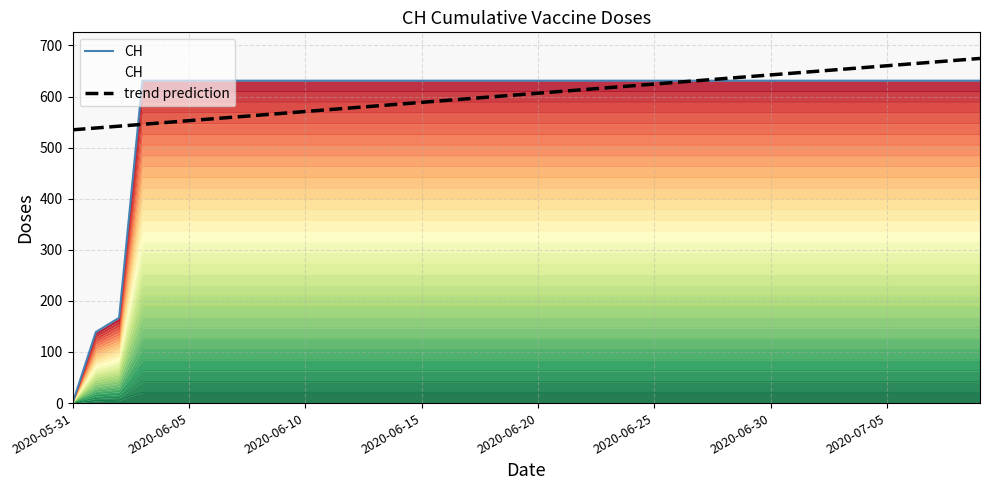

List the series in order of their peak value, highest first.

trend prediction, CH